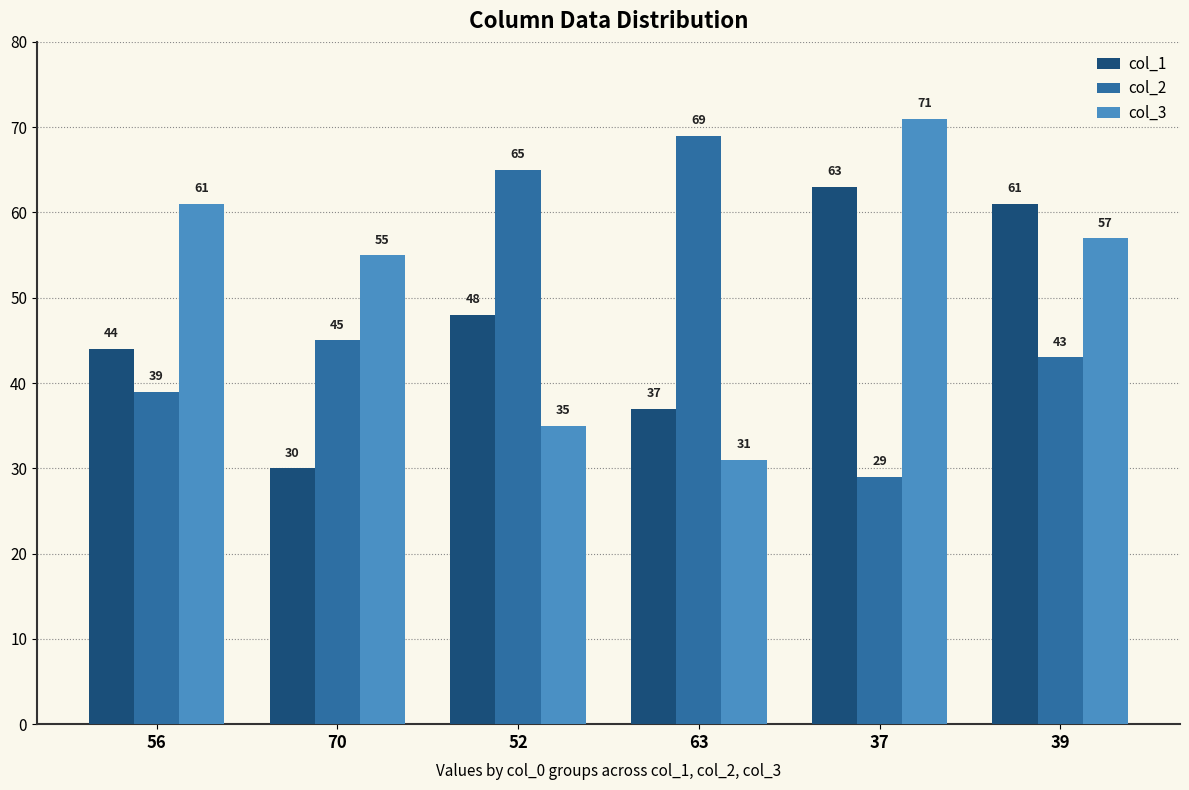

Which series has the largest total across all categories?

col_3